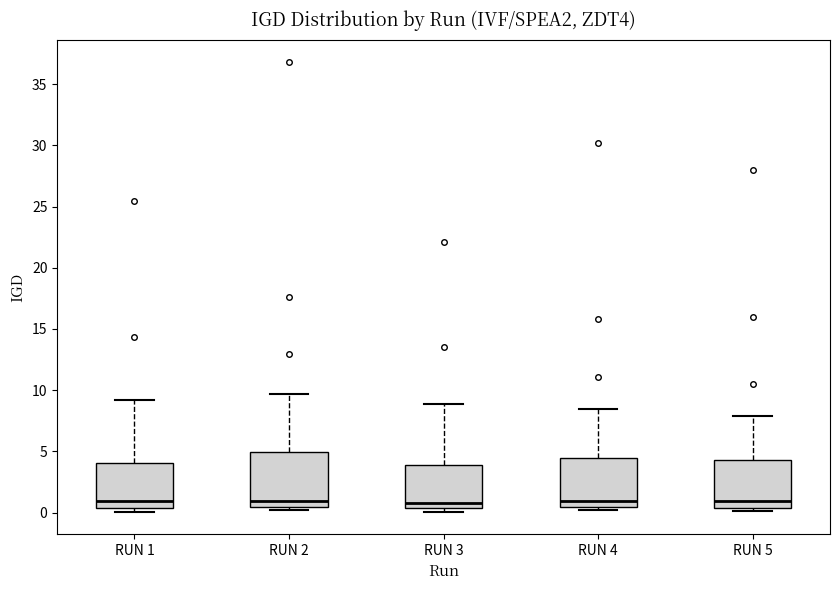

Reading left to right, transcribe this box plot: for each box, give where its median line is, the range the box spans, and where its two whiskers end, as read against the y-axis. The values are not printed on the chart, so give them approximately, as read against the axis.

RUN 1: median 1.0, box 0.5 to 4.0, whiskers 0.0 to 9.0
RUN 2: median 1.0, box 0.5 to 5.0, whiskers 0.0 to 9.5
RUN 3: median 1.0, box 0.5 to 4.0, whiskers 0.0 to 9.0
RUN 4: median 1.0, box 0.5 to 4.5, whiskers 0.0 to 8.5
RUN 5: median 1.0, box 0.5 to 4.5, whiskers 0.0 to 8.0